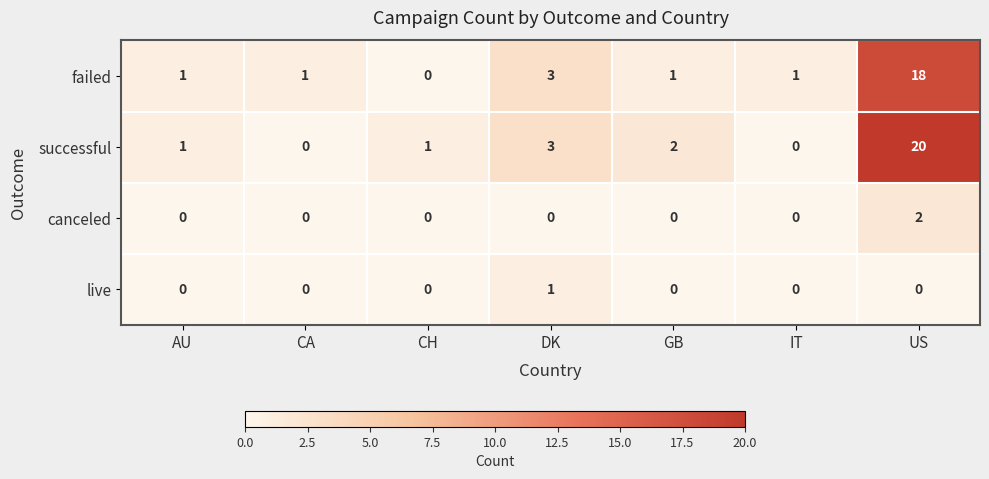

The successful series shows 1 at AU. True or false?

True